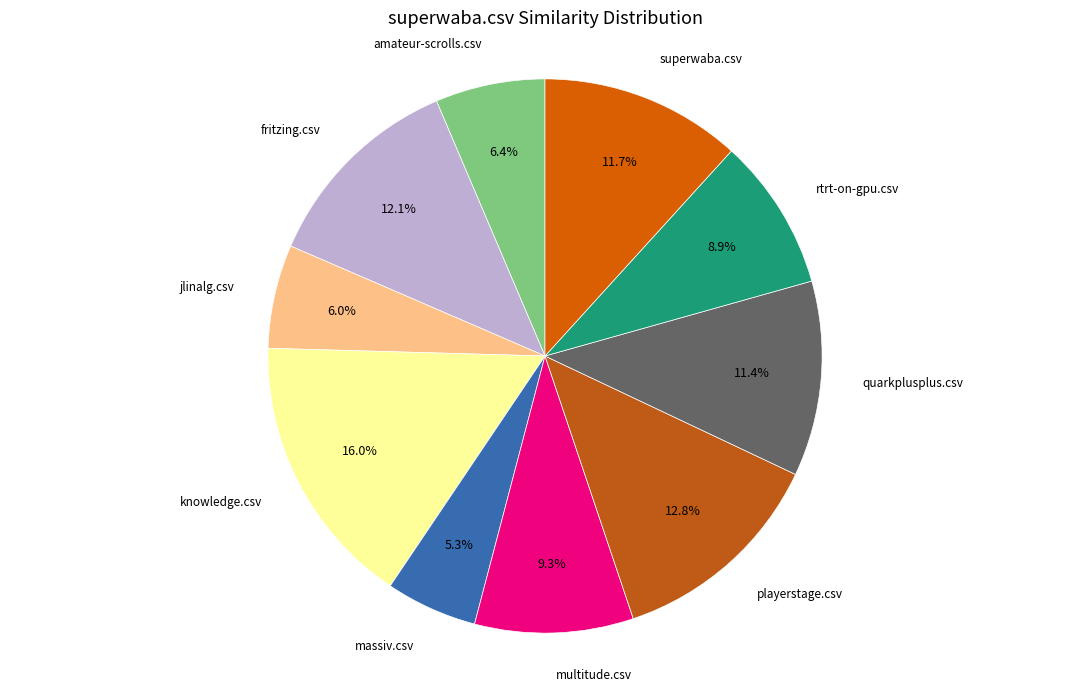

How many slices are in this pie chart?

10